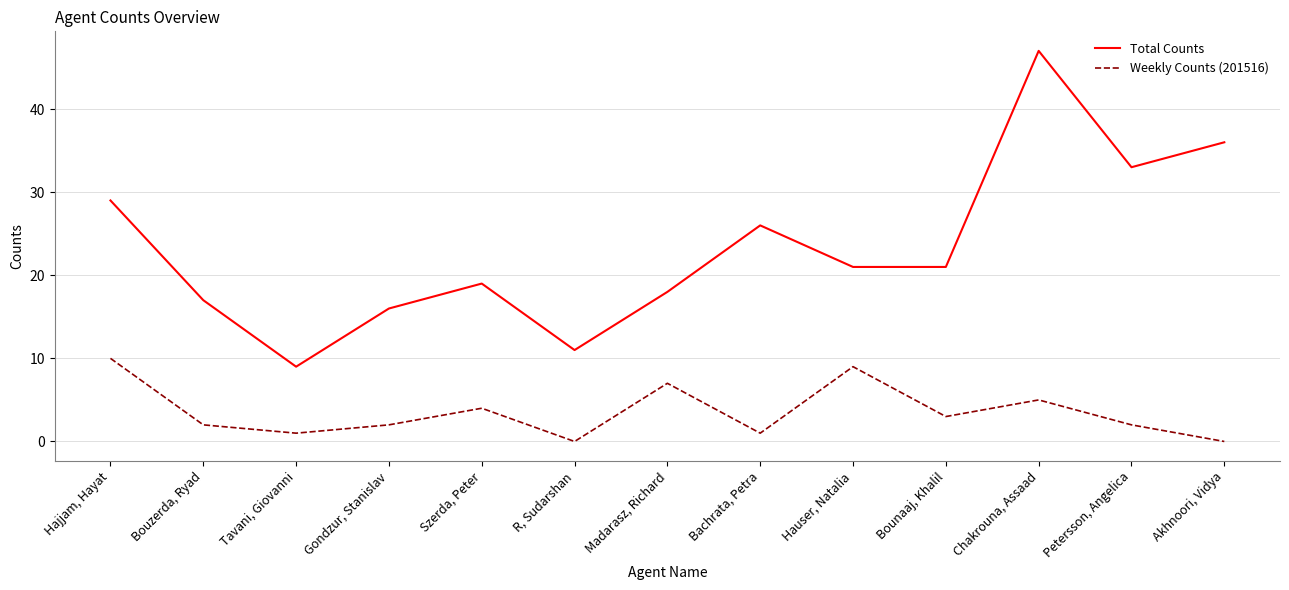

True or false: Weekly Counts (201516) has more than 1 interior local peaks.

True